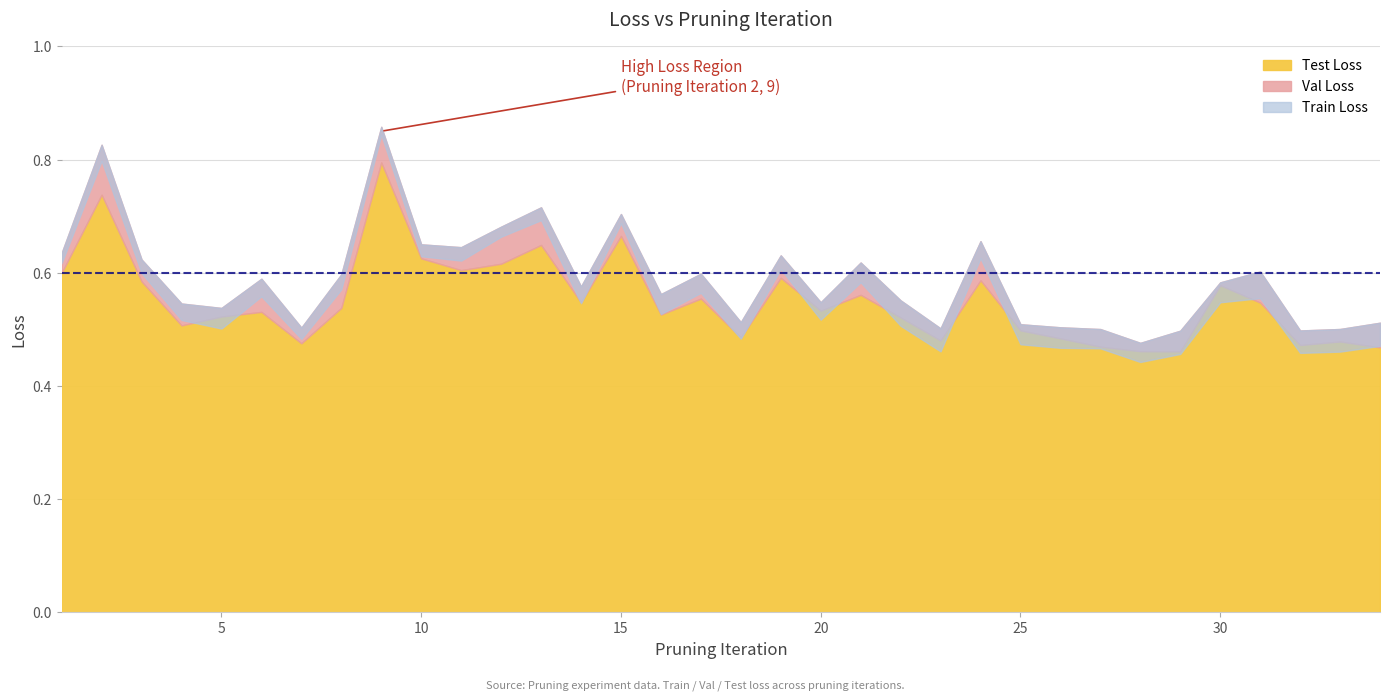

Which label corresponds to the smallest value in the chart?

28